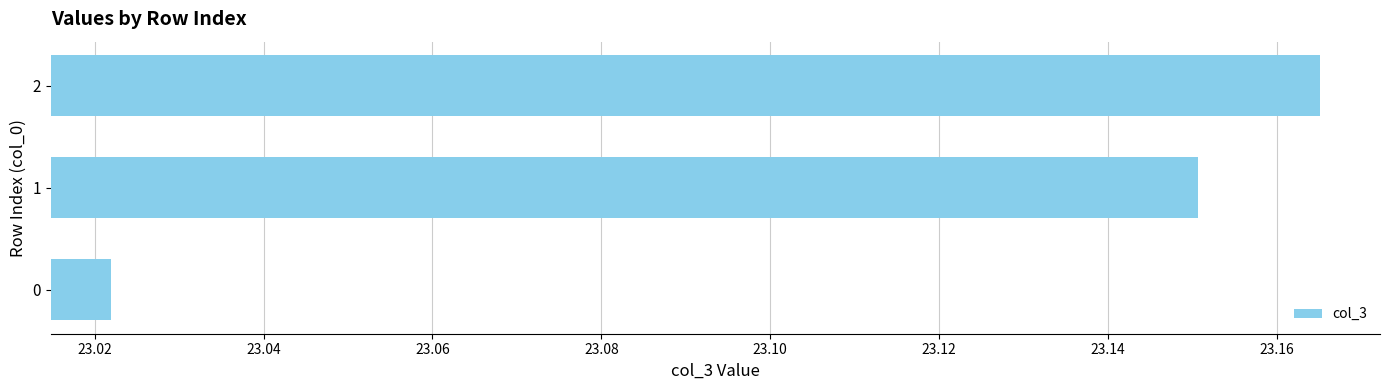

How many values are between 23 and 24?

3